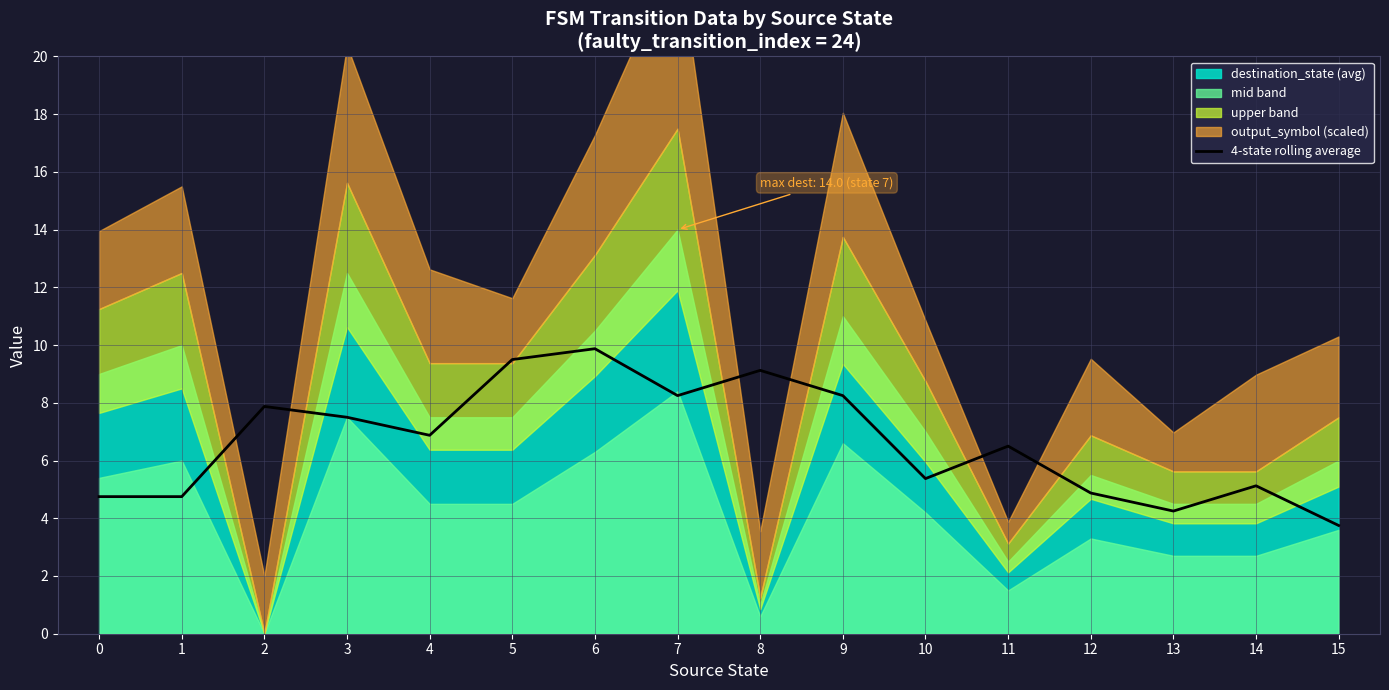

List the labels in order of value, smallest first.

15, 13, 0, 1, 12, 14, 10, 11, 4, 3, 2, 7, 9, 8, 5, 6